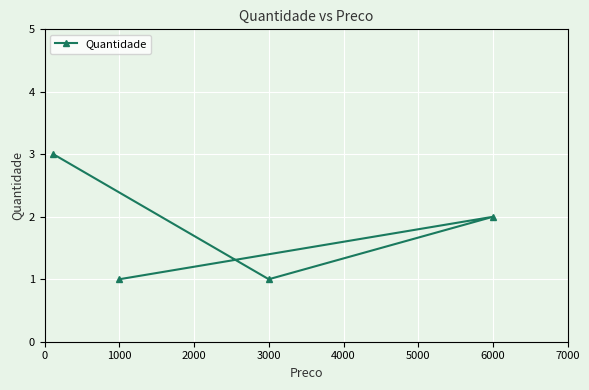

What is the greatest value displayed?

3